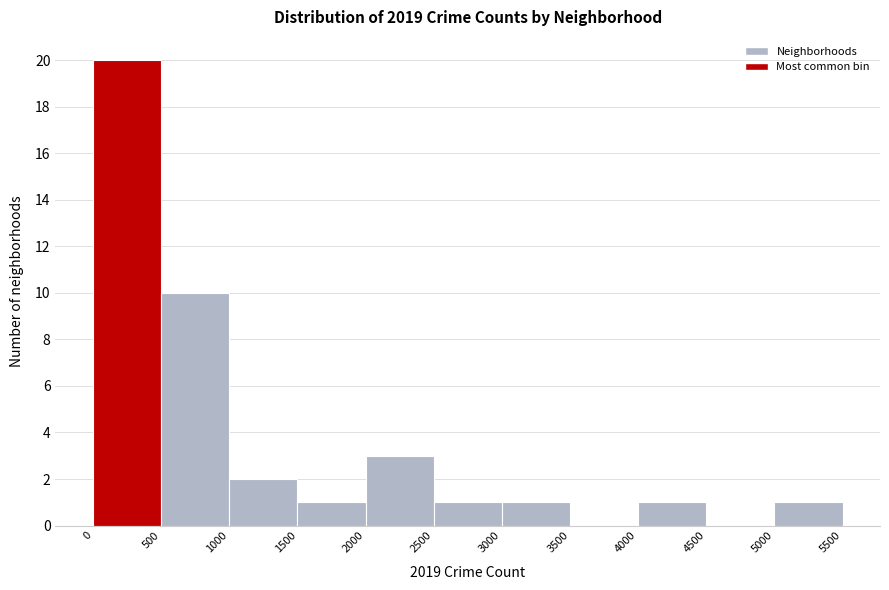

Reading left to right, transcribe this chart: for each bar, give the range it covers on the x-axis and its height. The values are not printed on the chart, so give them approximately, as read against the axis.

0 to 500: 20
500 to 1000: 10
1000 to 1500: 2
1500 to 2000: 1
2000 to 2500: 3
2500 to 3000: 1
3000 to 3500: 1
3500 to 4000: 0
4000 to 4500: 1
4500 to 5000: 0
5000 to 5500: 1